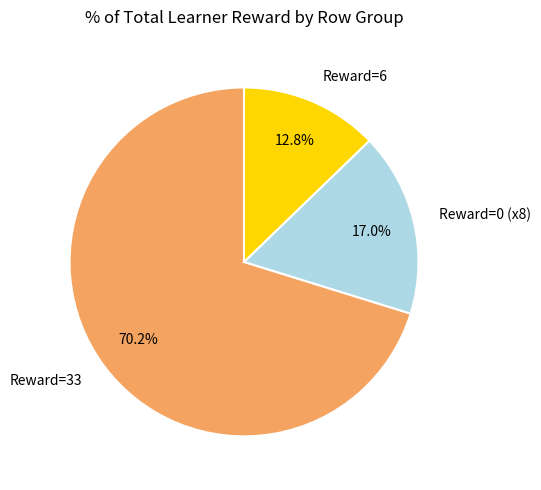

Count the number of slices in the pie.

3